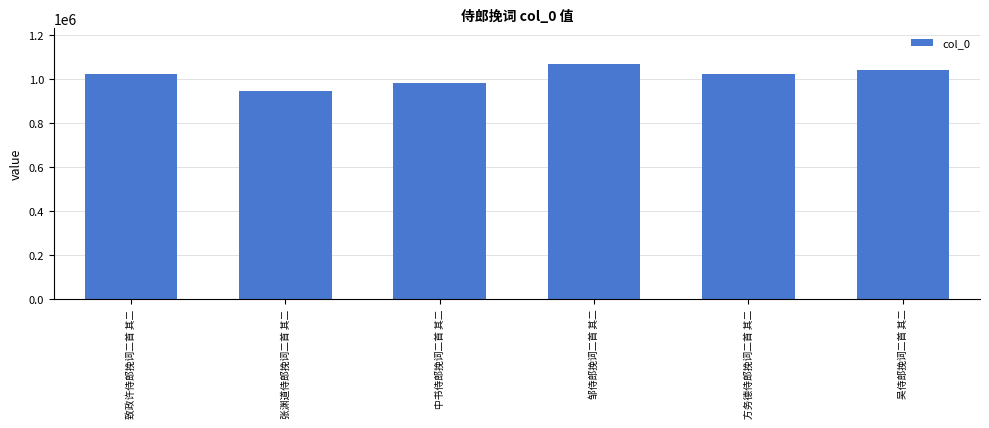

The value at 方务德侍郎挽词二首 其二 is 555029. True or false?

False